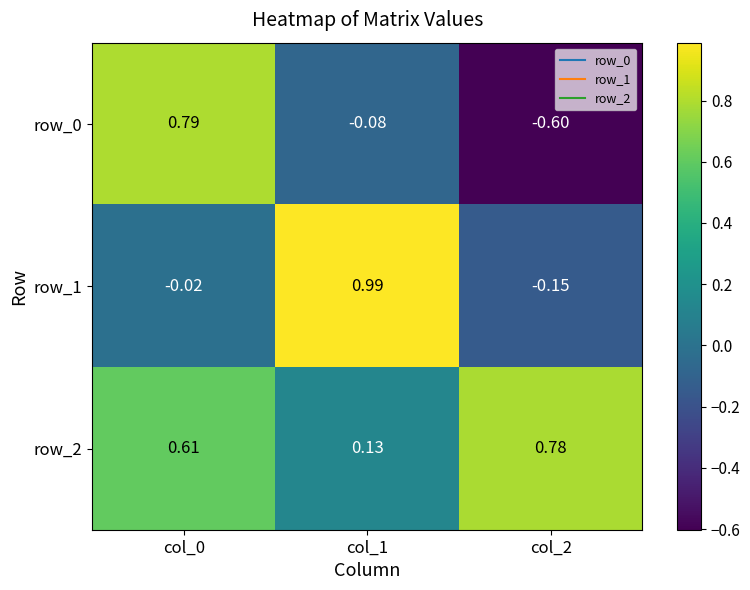

Is the value of row_1 at col_0 greater than the value of row_2 at col_2?

No